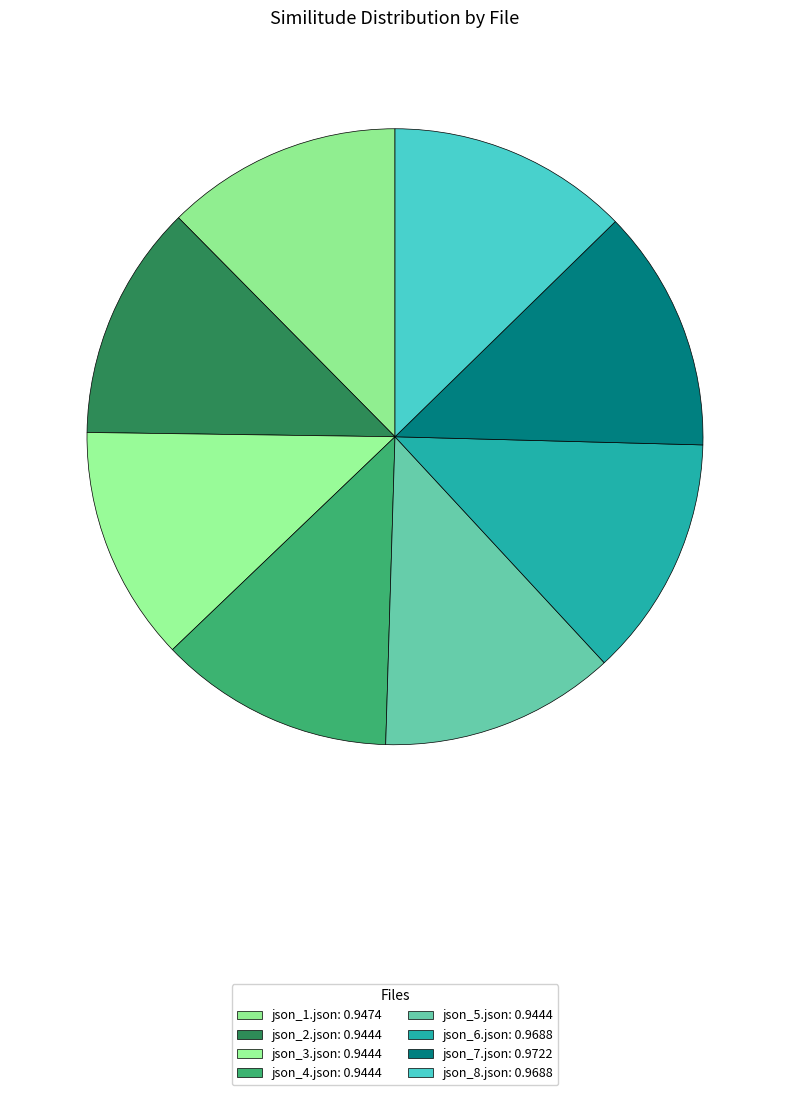

Rank the categories by value from lowest to highest.

json_2.json, json_3.json, json_4.json, json_5.json, json_1.json, json_6.json, json_8.json, json_7.json